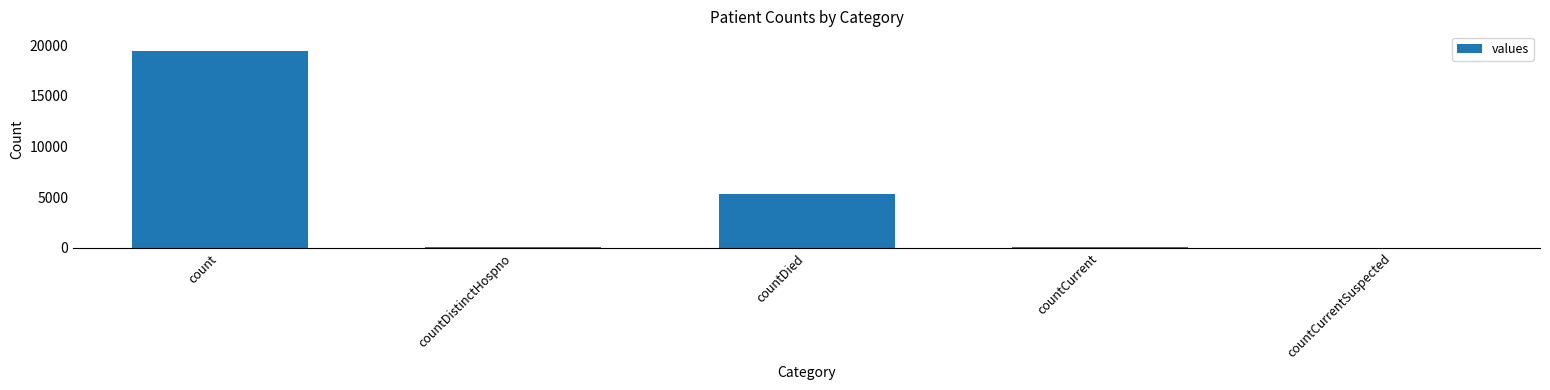

Between countDied and countCurrentSuspected, which is larger?

countDied